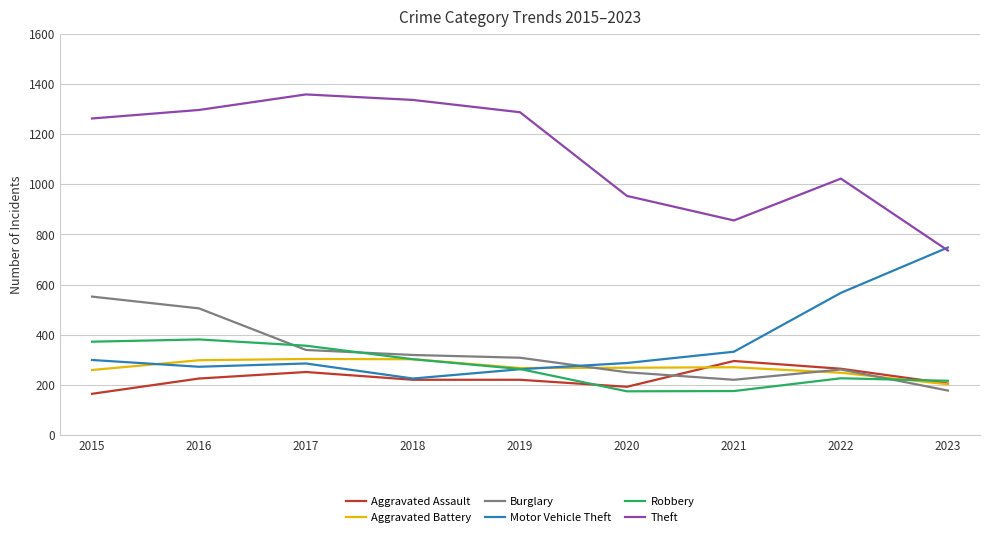

At which category does the chart reach its peak across all series?

2017